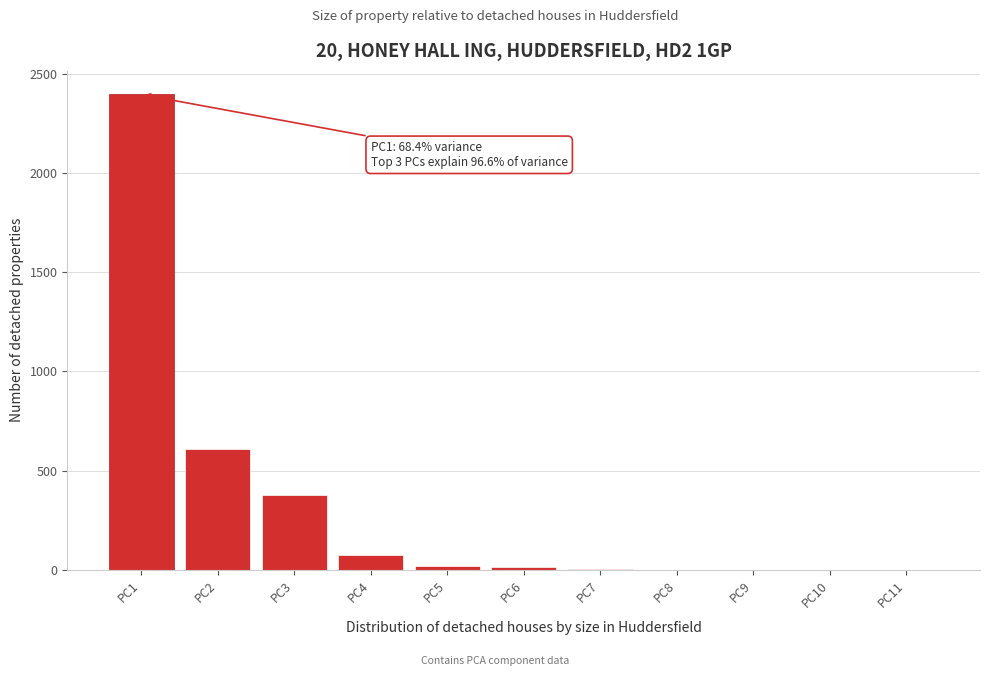

Is it true that the value at PC3 is 609.7?

False